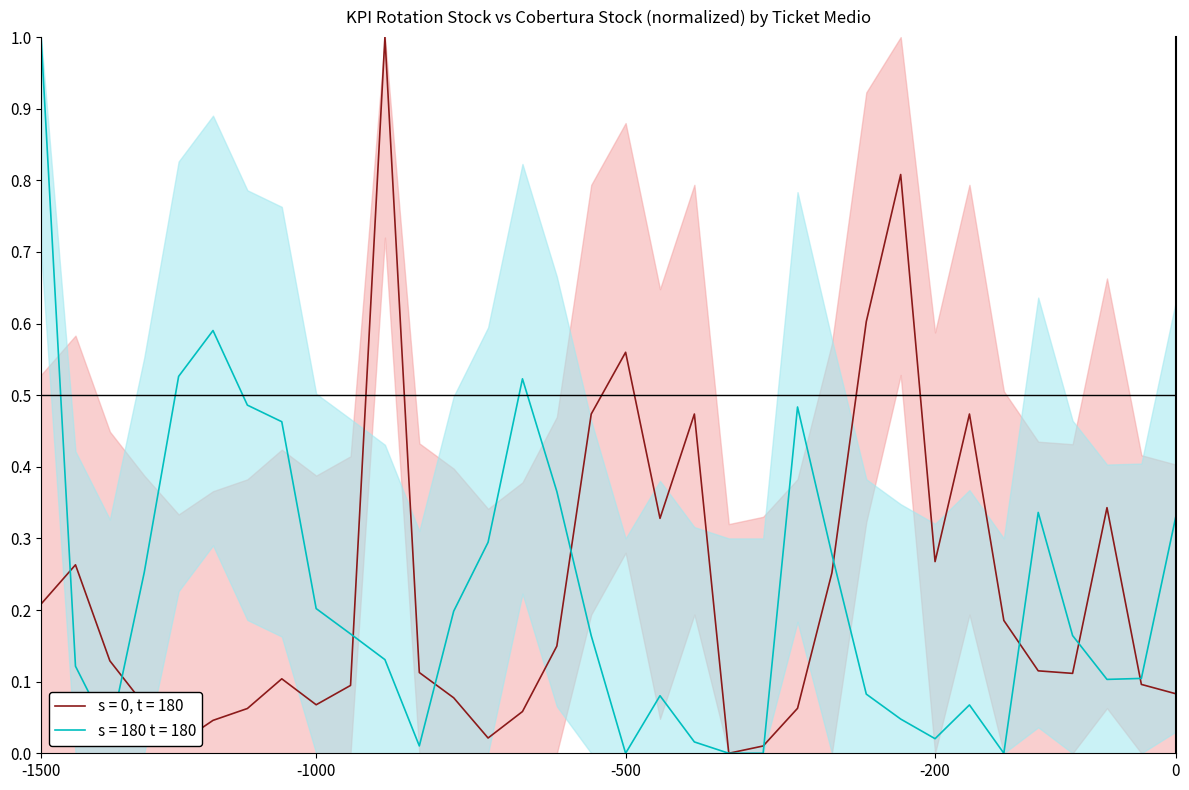

At which label does s = 180 t = 180 reach its peak?

-1500